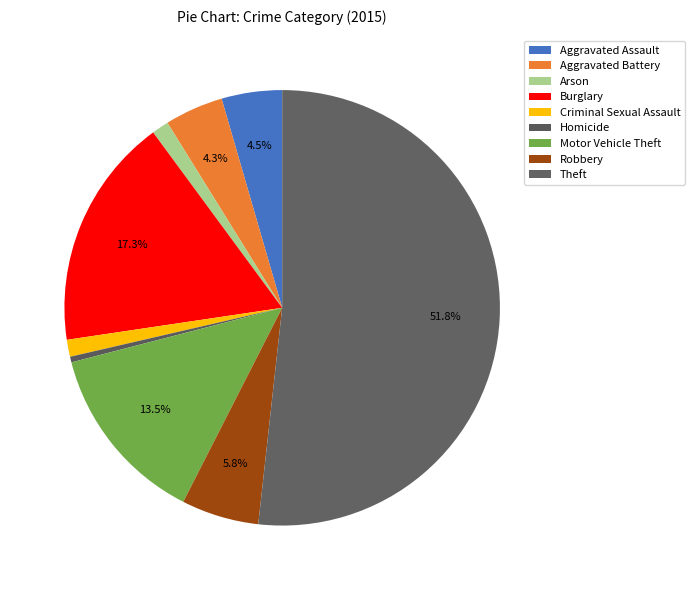

Is it true that Burglary is 4% of the pie?

False